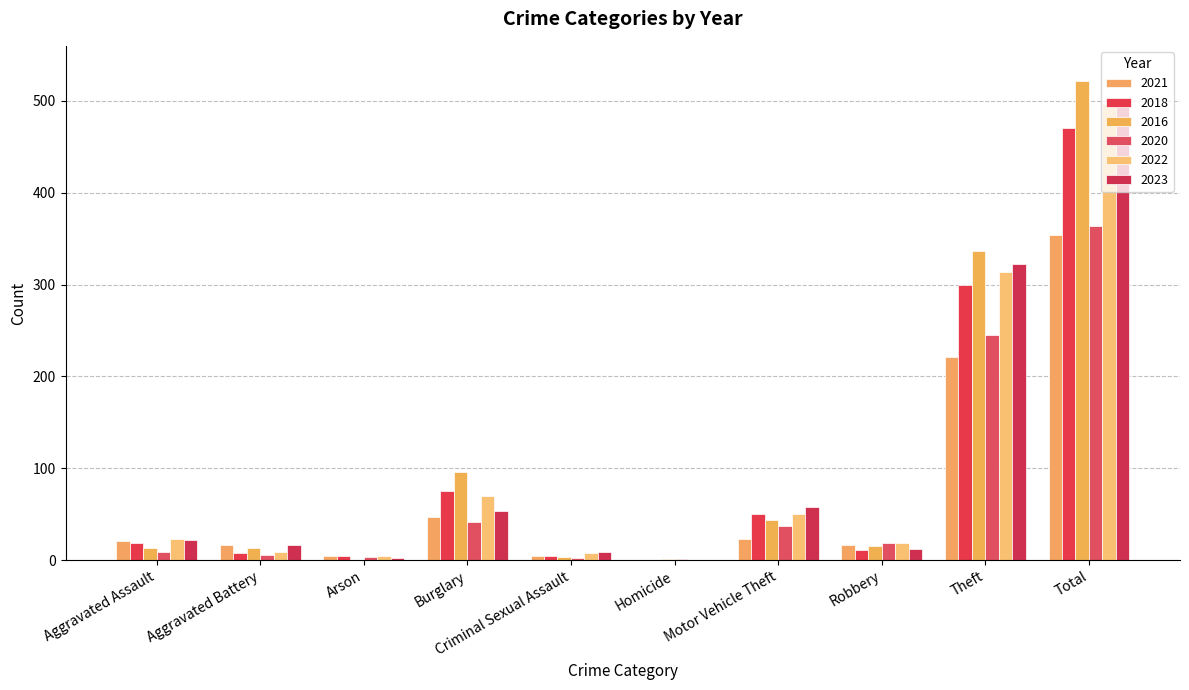

What position from the right is Burglary?

7